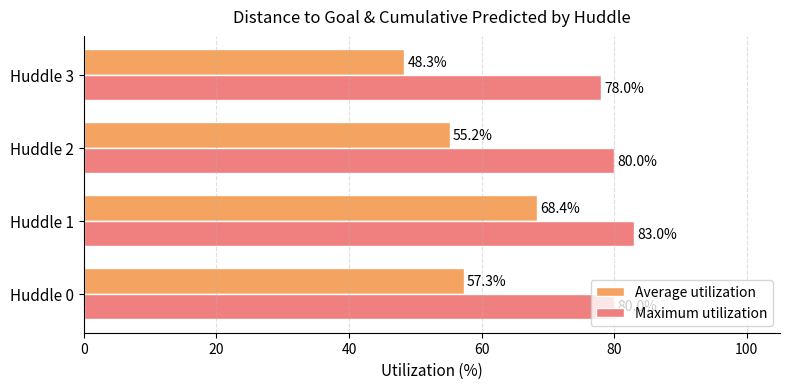

At which category is the sum across all series the highest?

Huddle 1